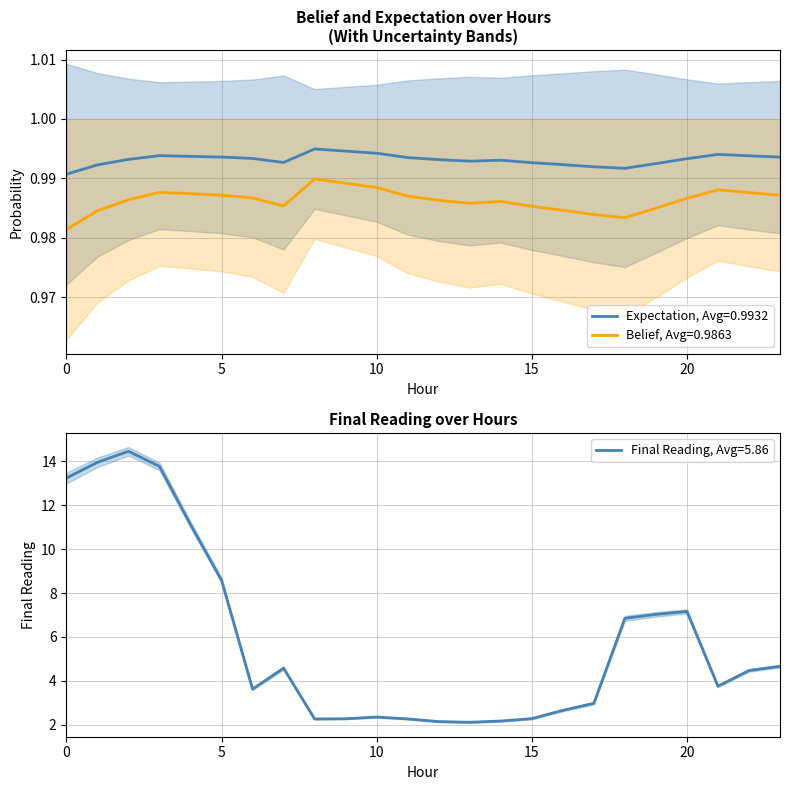

List the labels in order of uncertainity value, largest first.

8, 9, 10, 21, 3, 22, 4, 23, 5, 11, 6, 20, 2, 12, 14, 13, 7, 15, 19, 16, 1, 17, 18, 0